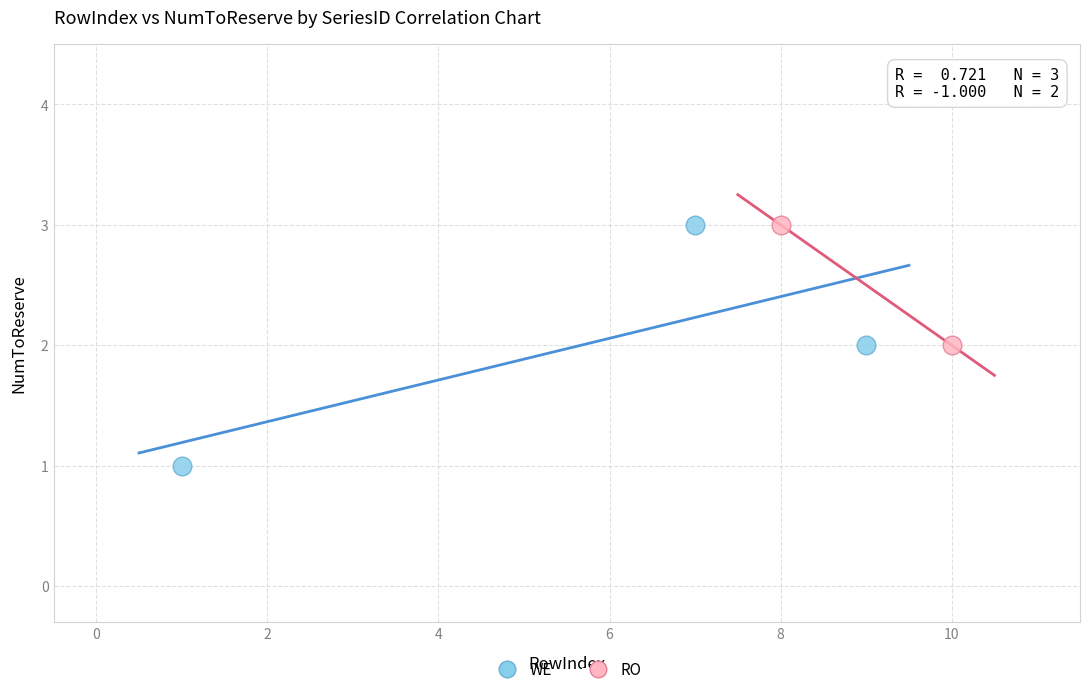

What are all the series names shown in the legend?

WE, RO